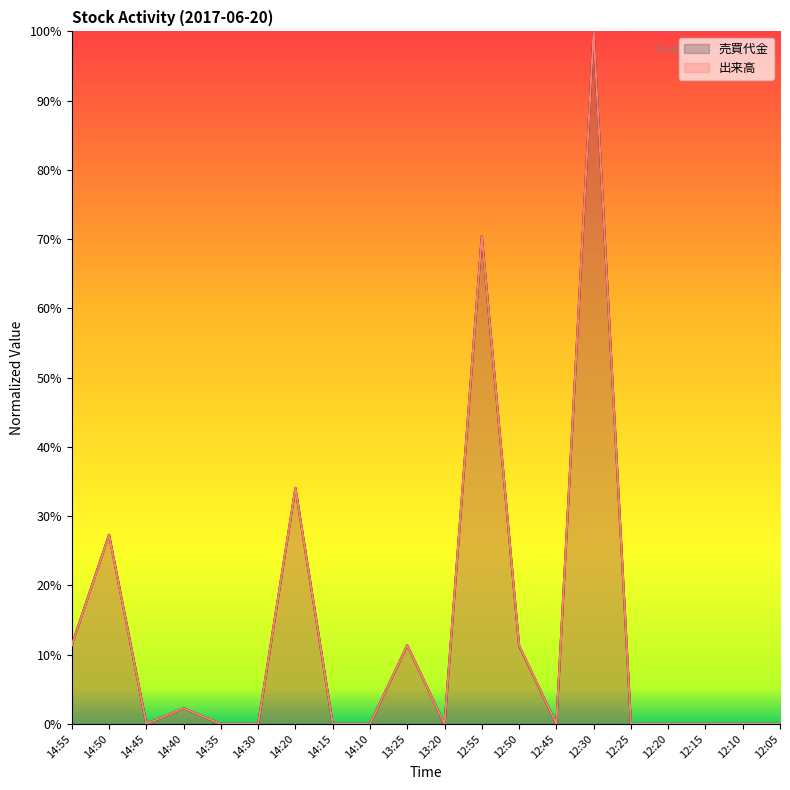

What are all the series names shown in the legend?

売買代金, 出来高